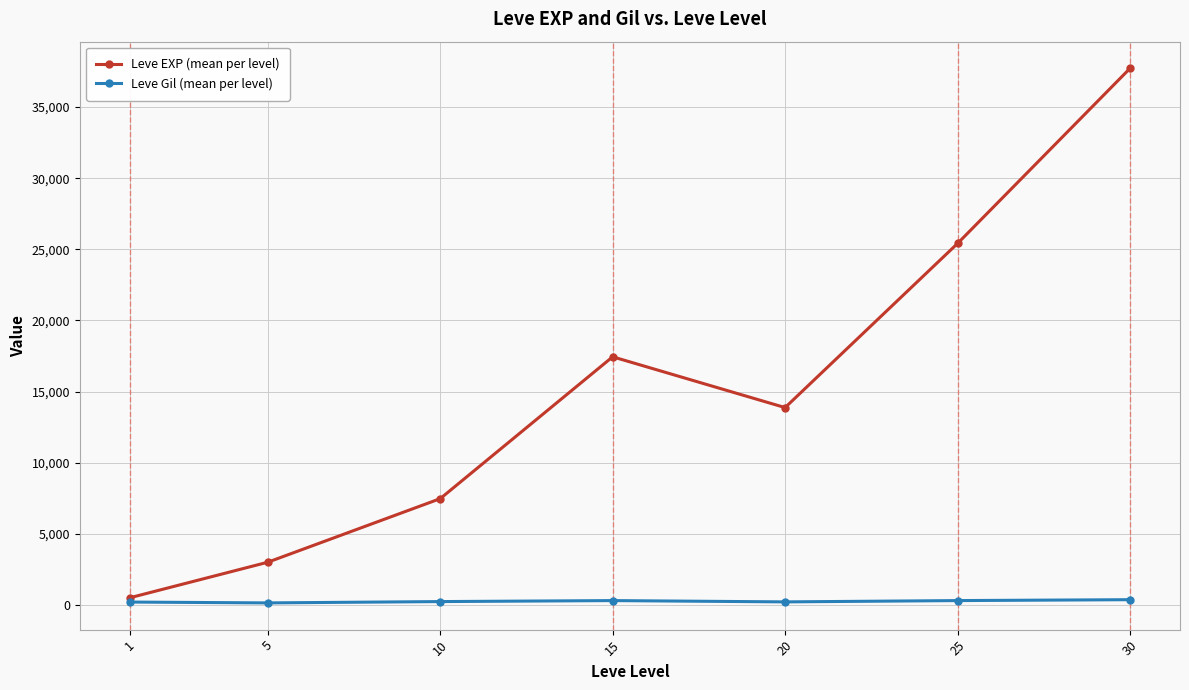

Does the chart display data point markers on the line(s)?

Yes